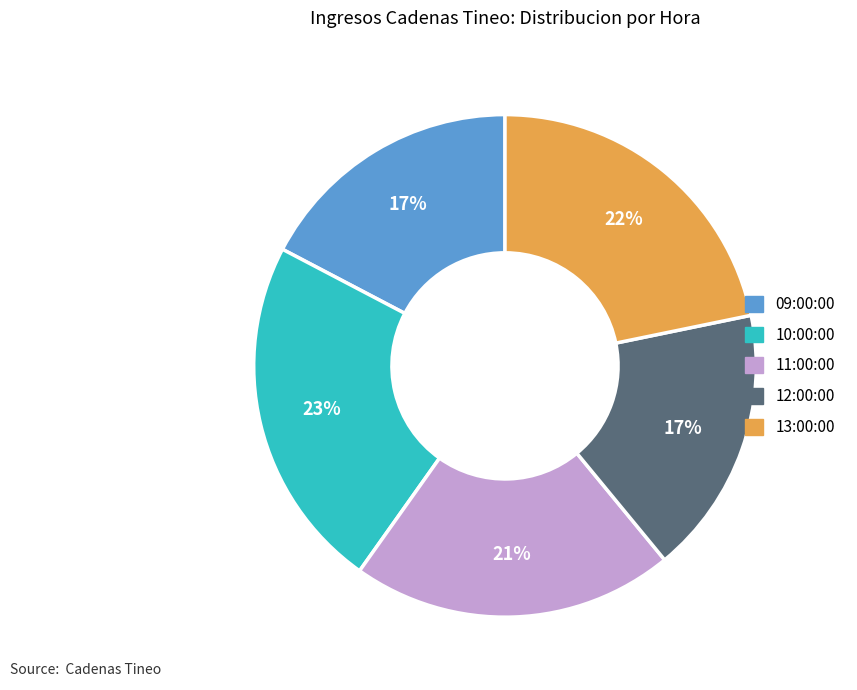

Do 13:00:00 and 09:00:00 together represent more than half of the pie?

No